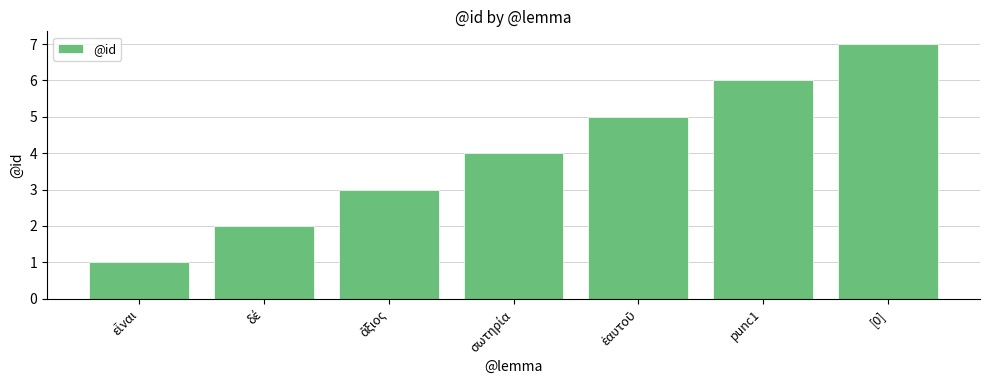

Which label corresponds to the largest value in the chart?

[0]